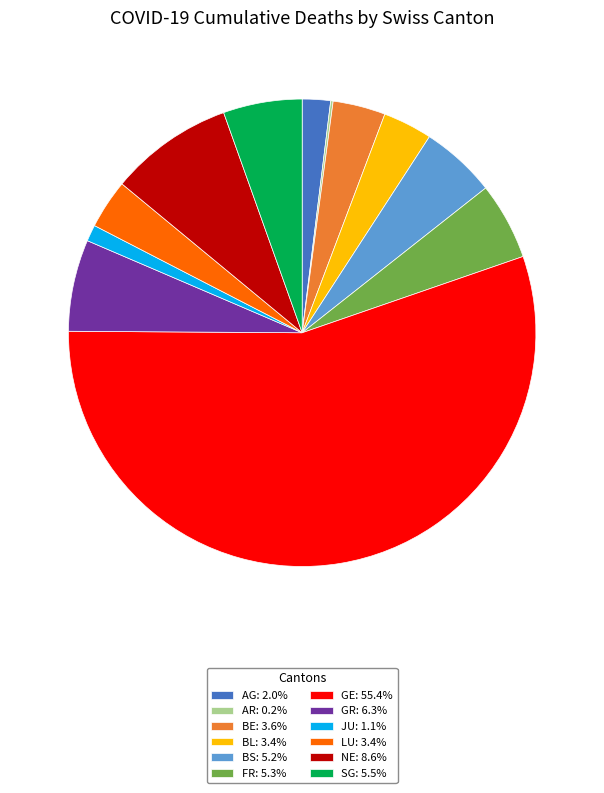

Is GE: 55.4% the majority of the pie?

Yes